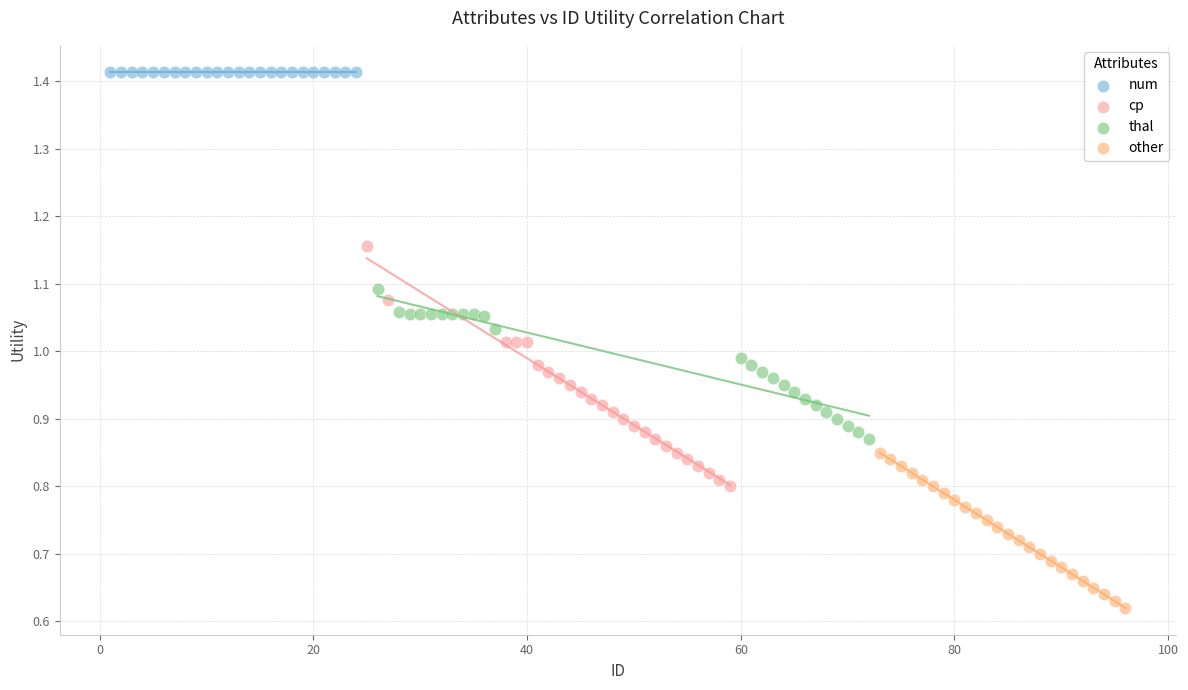

Which series reaches the maximum Y coordinate?

num